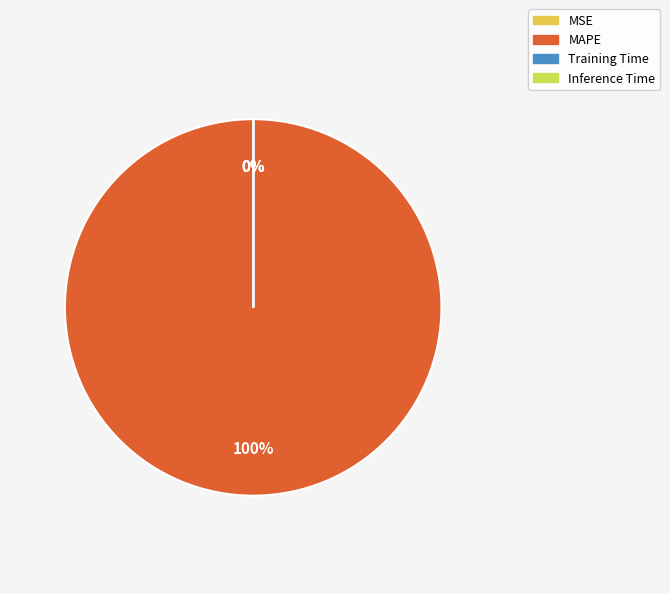

What is the majority slice?

MAPE